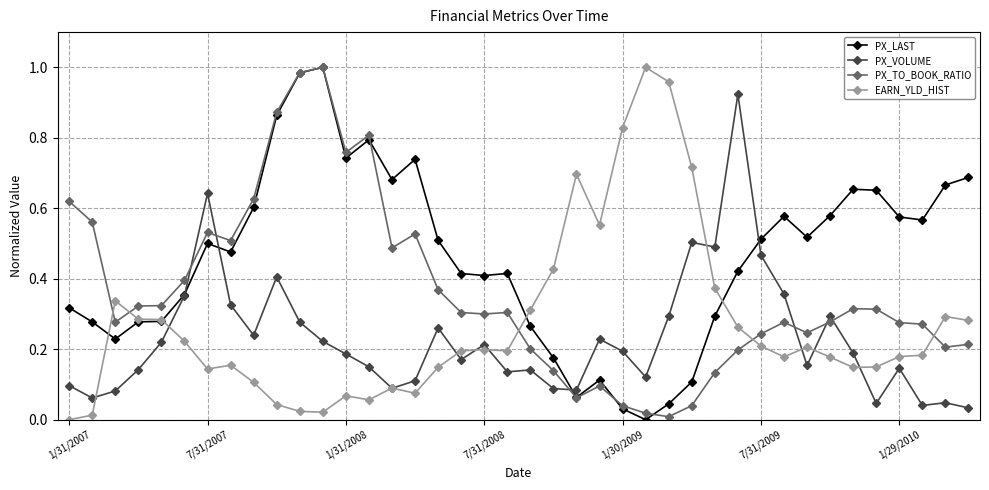

Rank the series by their average value, from lowest to highest.

PX_VOLUME, EARN_YLD_HIST, PX_TO_BOOK_RATIO, PX_LAST